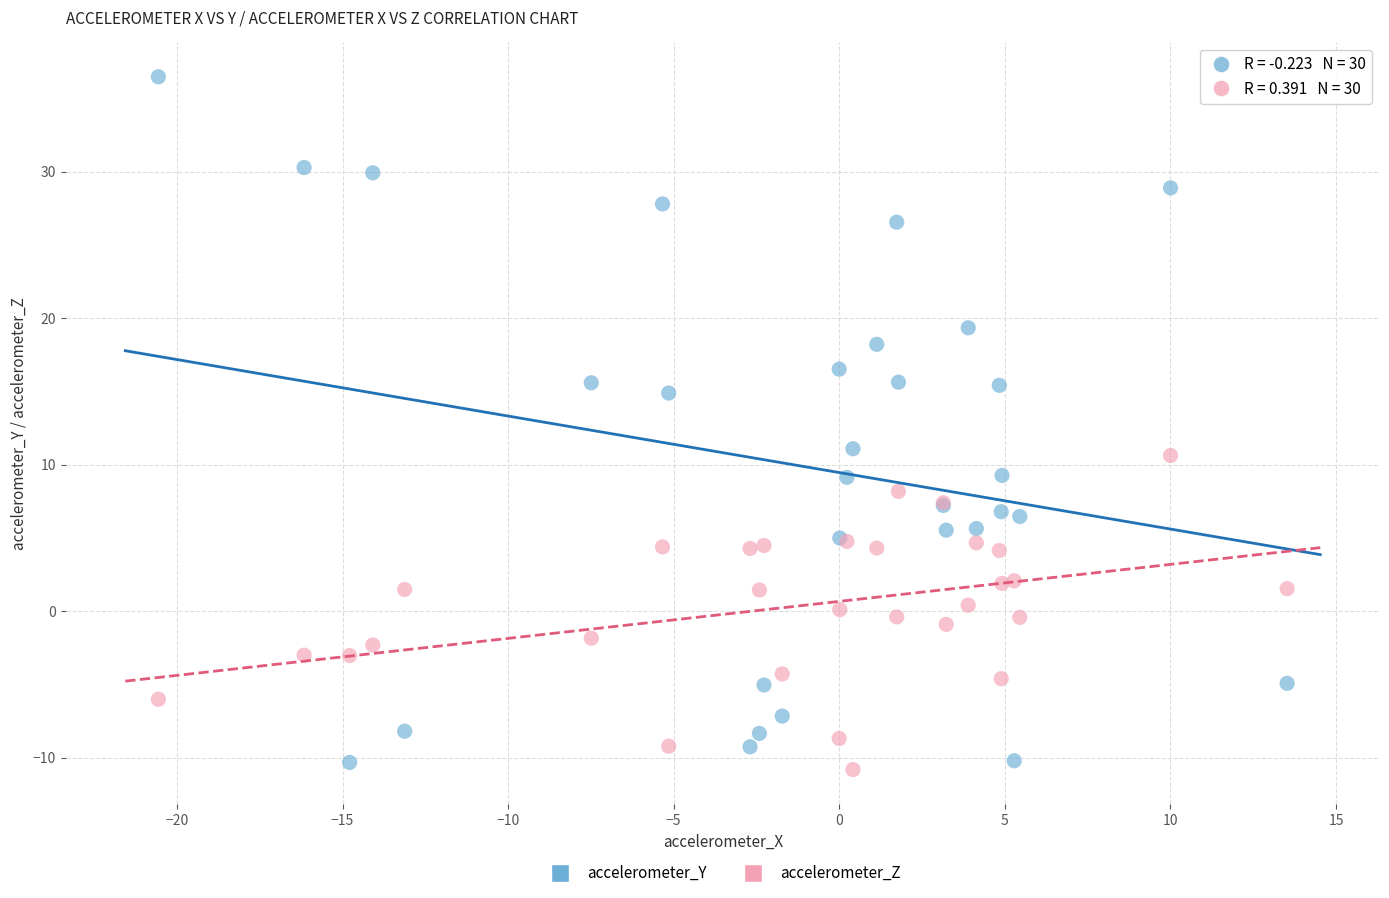

What are all the series names shown in the legend?

accelerometer_Y, accelerometer_Z